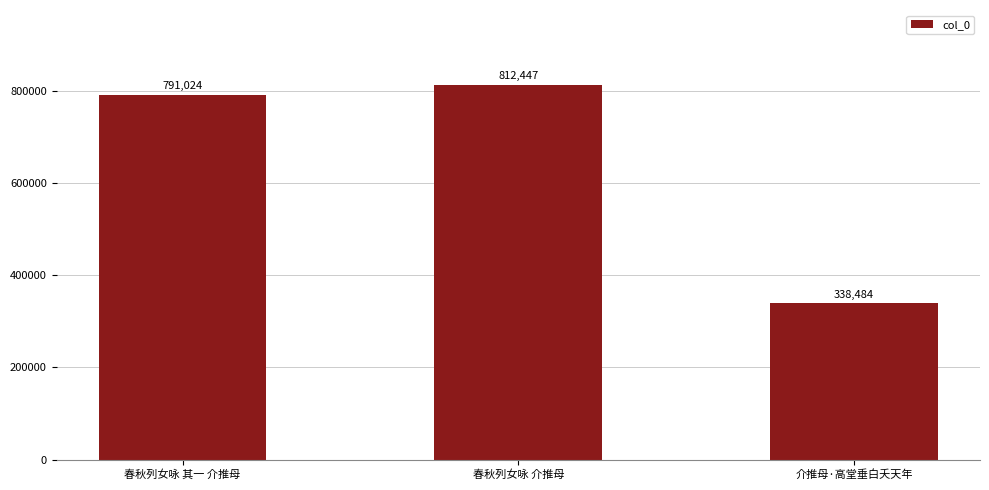

Is it true that the value at 春秋列女咏 介推母 is 812447?

True